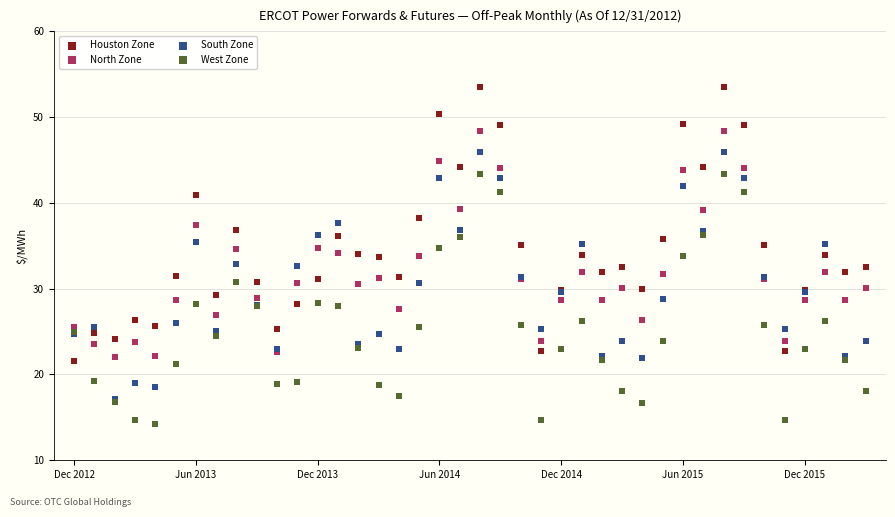

What are all the series names shown in the legend?

Houston Zone, North Zone, South Zone, West Zone